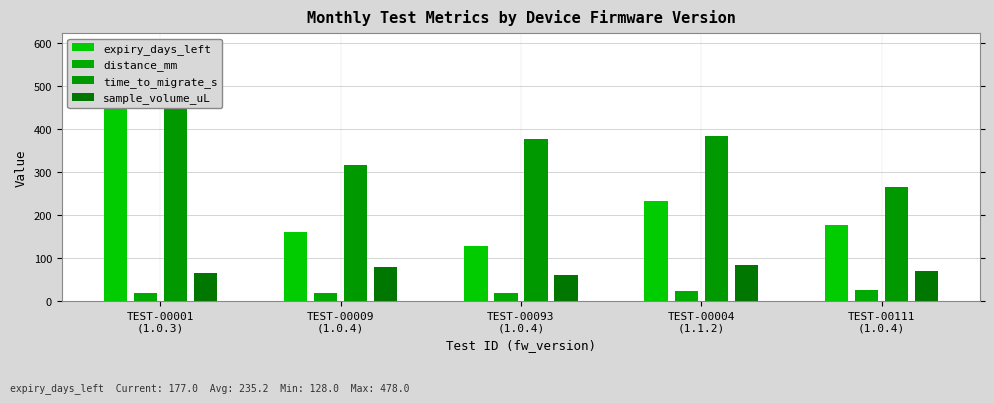

Reading right to left, what are all the values shown in this chart?

expiry_days_left: TEST-00111
(1.0.4)=177.0	TEST-00004
(1.1.2)=232.0	TEST-00093
(1.0.4)=128.0	TEST-00009
(1.0.4)=161.0	TEST-00001
(1.0.3)=478.0
distance_mm: TEST-00111
(1.0.4)=25.3	TEST-00004
(1.1.2)=23.5	TEST-00093
(1.0.4)=19.1	TEST-00009
(1.0.4)=20.1	TEST-00001
(1.0.3)=19.6
time_to_migrate_s: TEST-00111
(1.0.4)=264.2	TEST-00004
(1.1.2)=383.3	TEST-00093
(1.0.4)=376.9	TEST-00009
(1.0.4)=315.0	TEST-00001
(1.0.3)=540.8
sample_volume_uL: TEST-00111
(1.0.4)=70.7	TEST-00004
(1.1.2)=83.3	TEST-00093
(1.0.4)=61.1	TEST-00009
(1.0.4)=79.6	TEST-00001
(1.0.3)=65.8